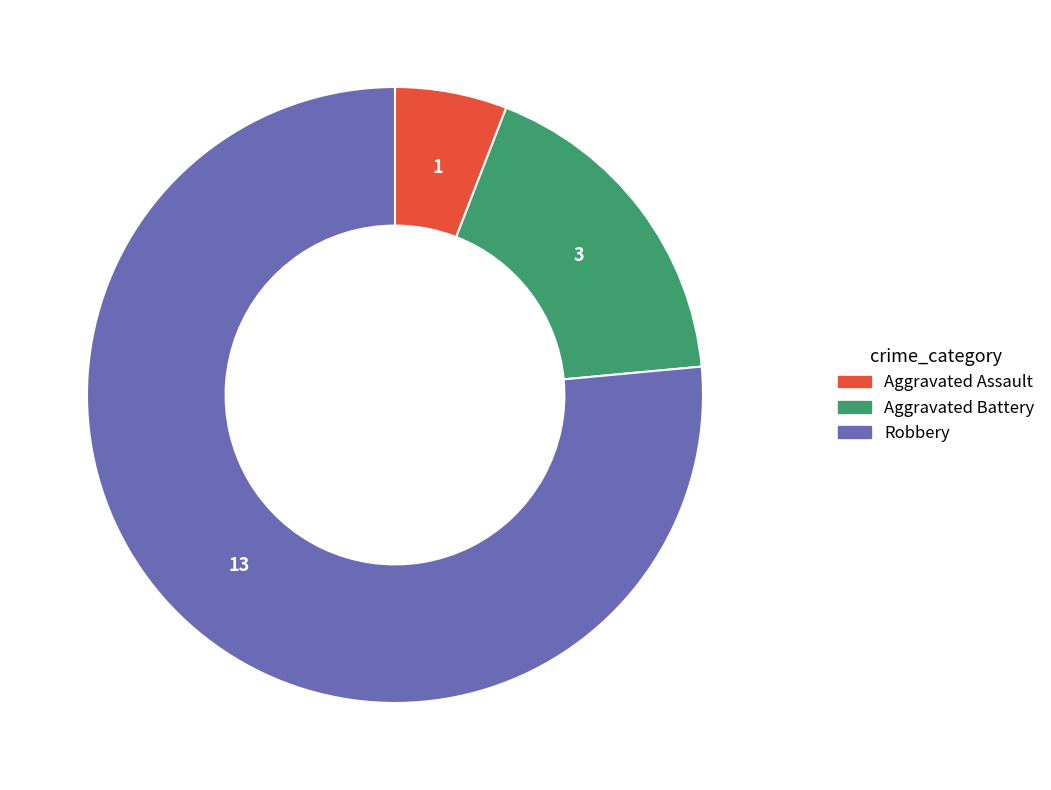

Between Aggravated Assault and Robbery, which is larger?

Robbery